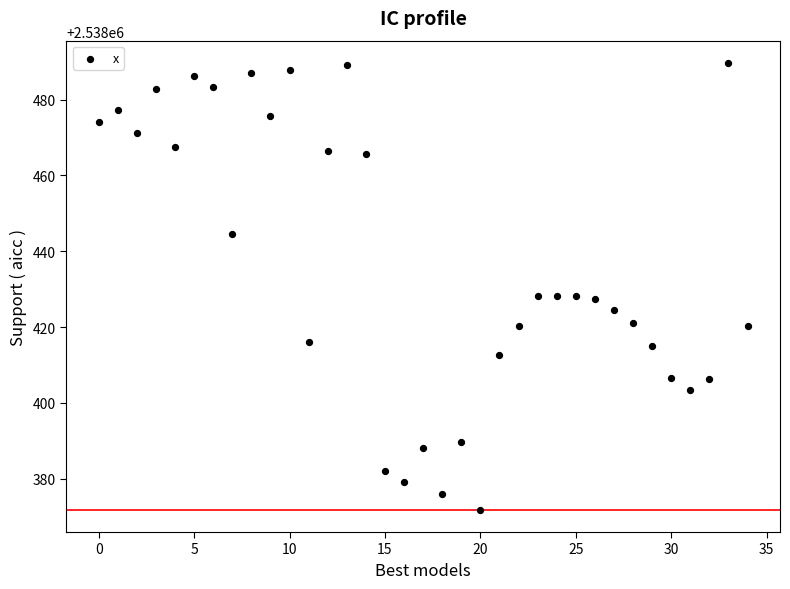

What is the range of Y values (max minus min)?

117.9